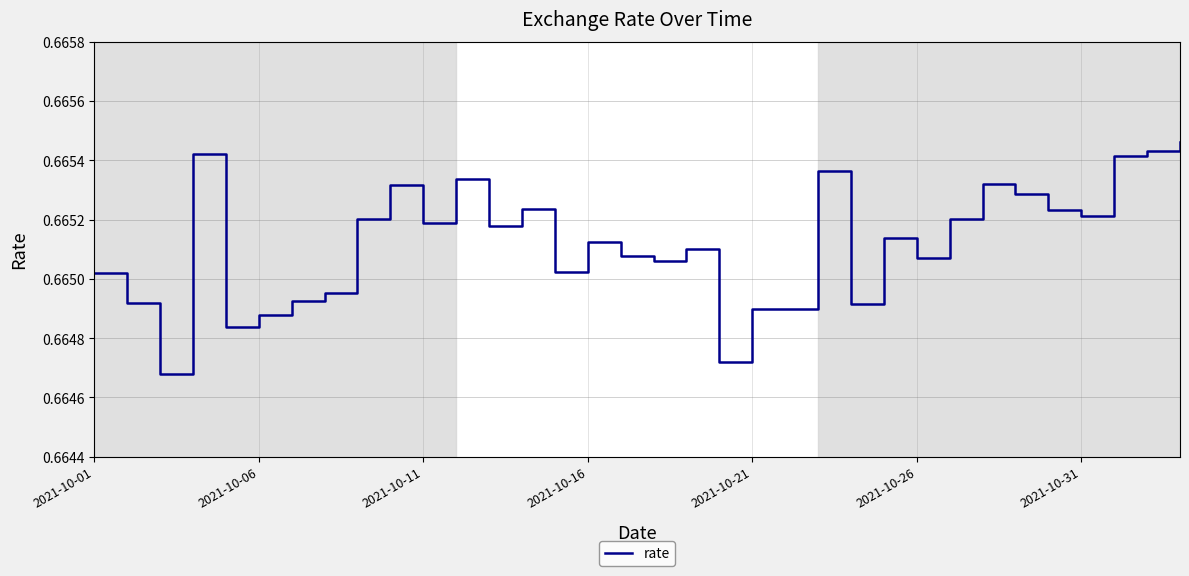

The value at 2021-10-11 is 0.3. True or false?

False